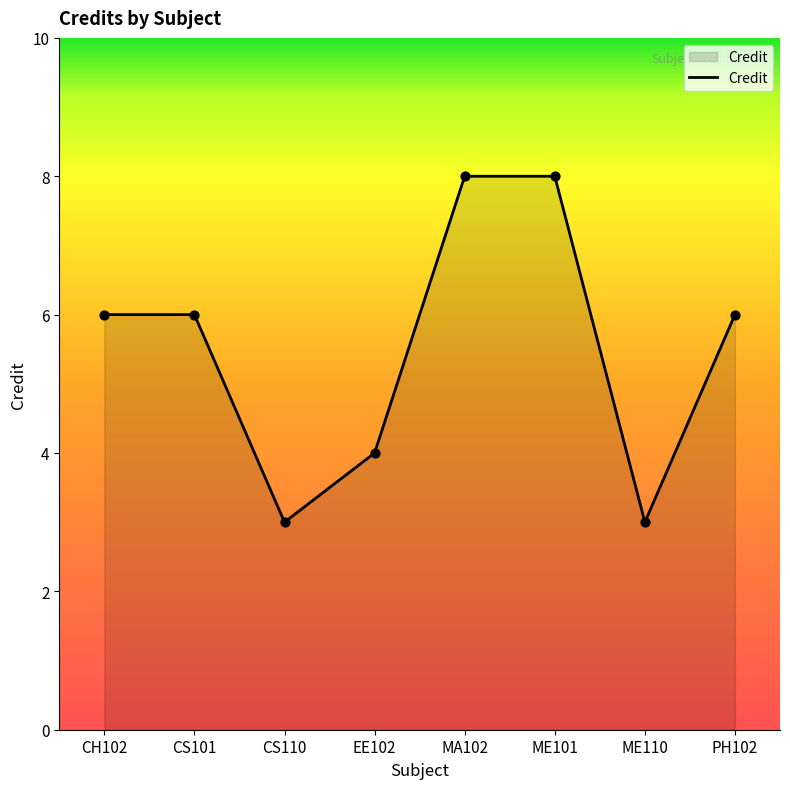

Approximately how many times larger is the value at MA102 compared to ME110?

2.7